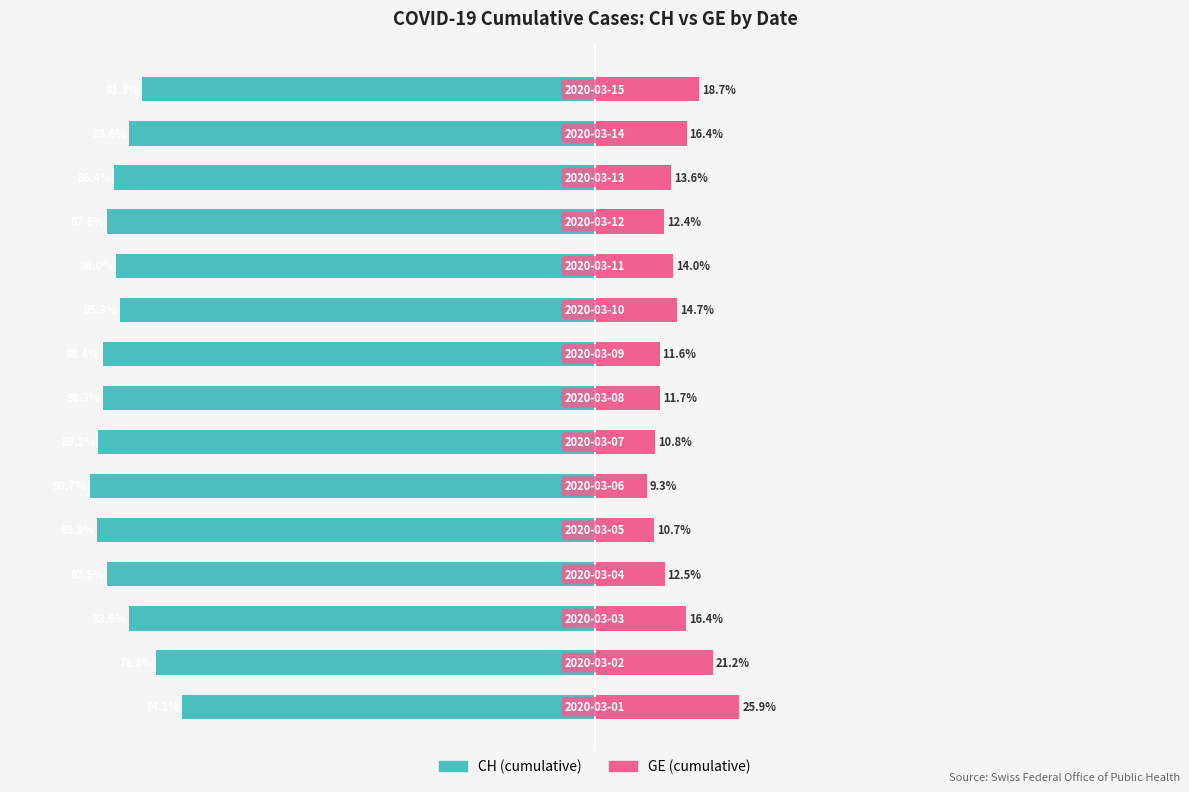

How many values in the CH (cumulative) series exceed -86?

7